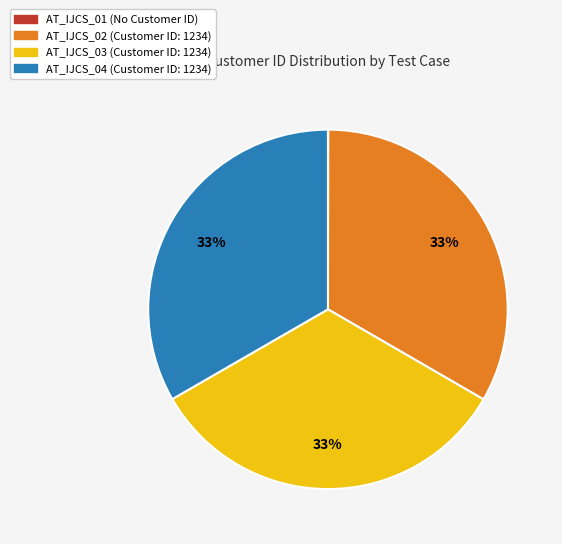

The AT_IJCS_04 slice represents 44% of the pie. True or false?

False